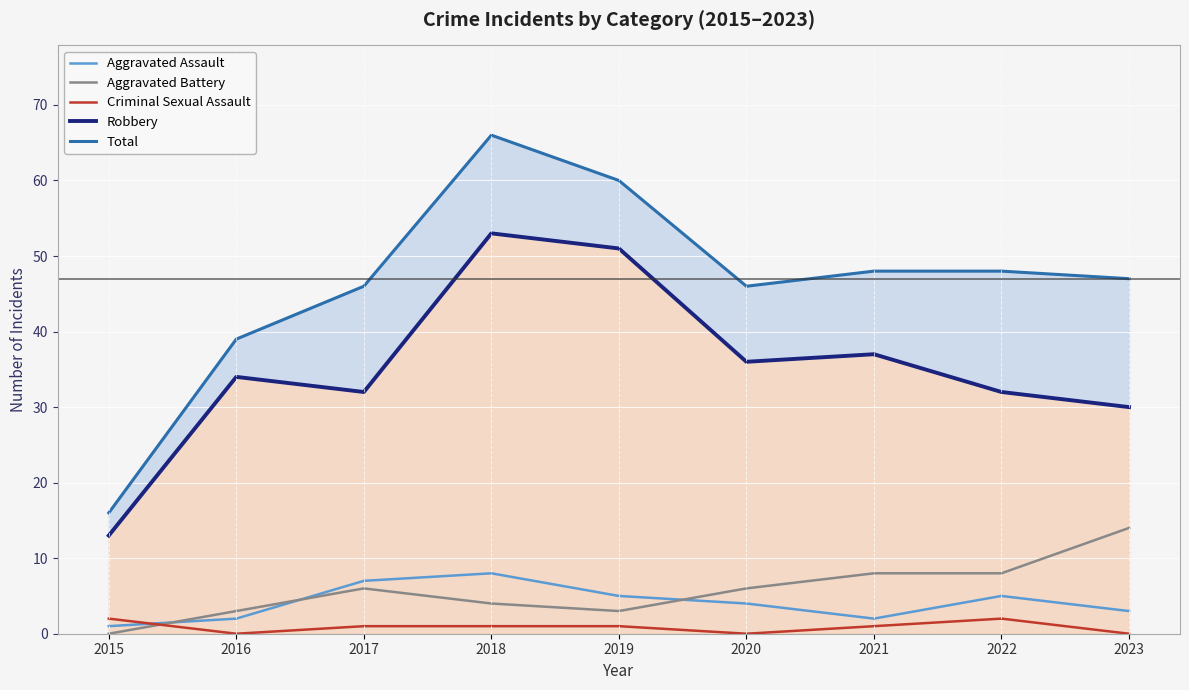

How many values in the Aggravated Assault series exceed 4?

4